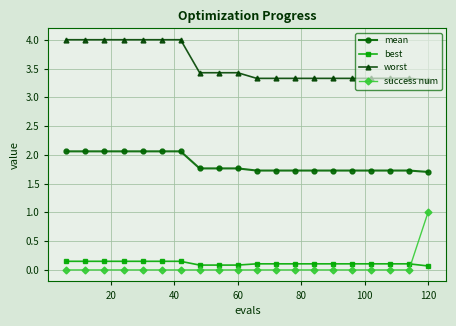

What is the maximum value for success num?

1.0